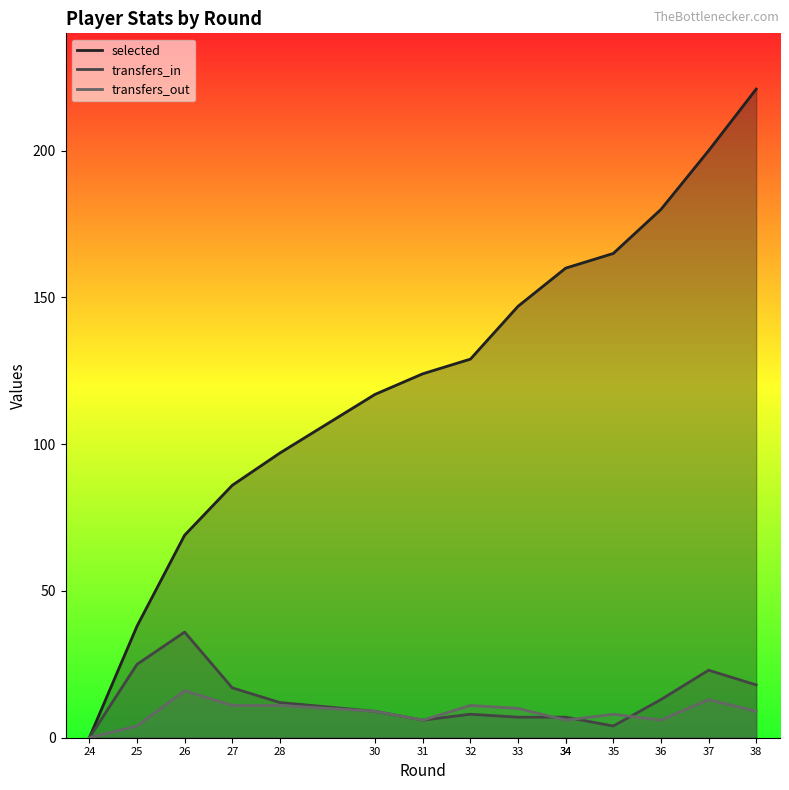

Reading right to left, list all the values displayed in this chart.

selected: 221	200	180	165	160	160	147	129	124	117	97	86	69	38	0
transfers_in: 18	23	13	4	7	7	7	8	6	9	12	17	36	25	0
transfers_out: 9	13	6	8	6	6	10	11	6	9	11	11	16	4	0